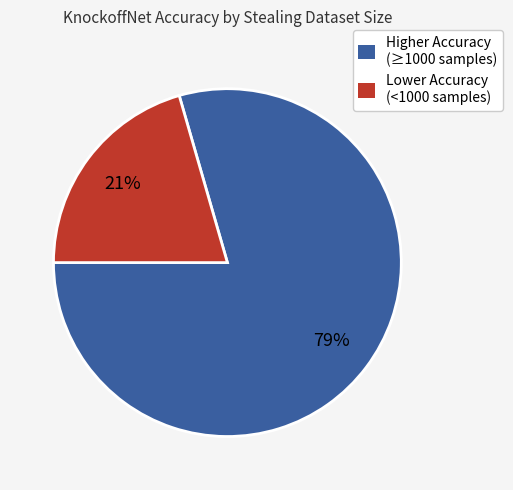

Is the sum of Lower Accuracy (<1000 samples) and Higher Accuracy (≥1000 samples) greater than half?

Yes